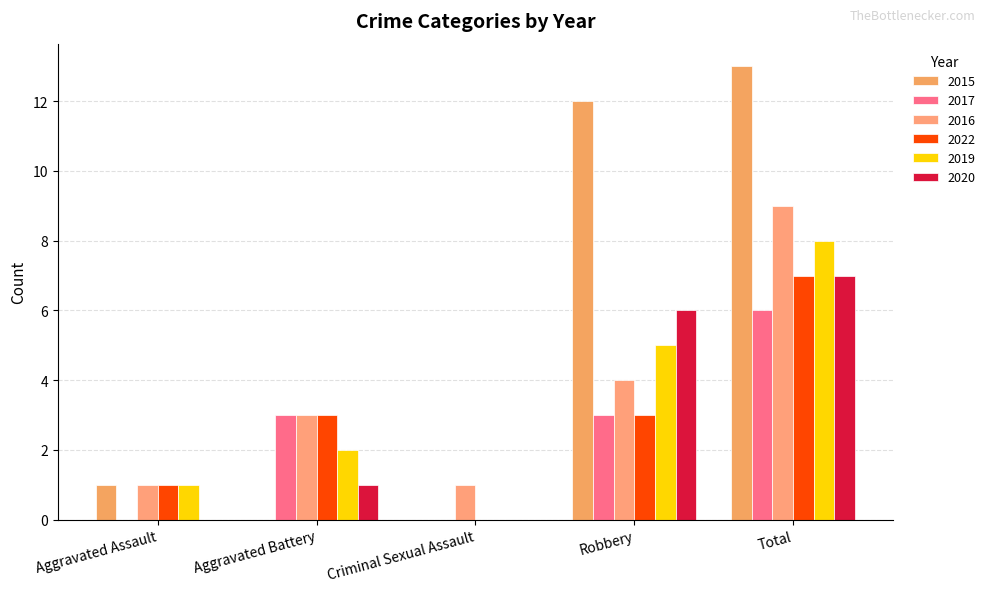

How many groups of bars are there?

5